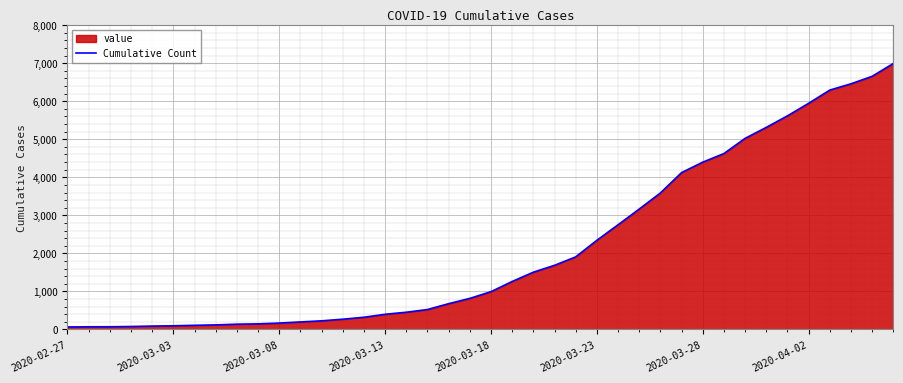

What is the difference between the maximum and minimum values?

6930